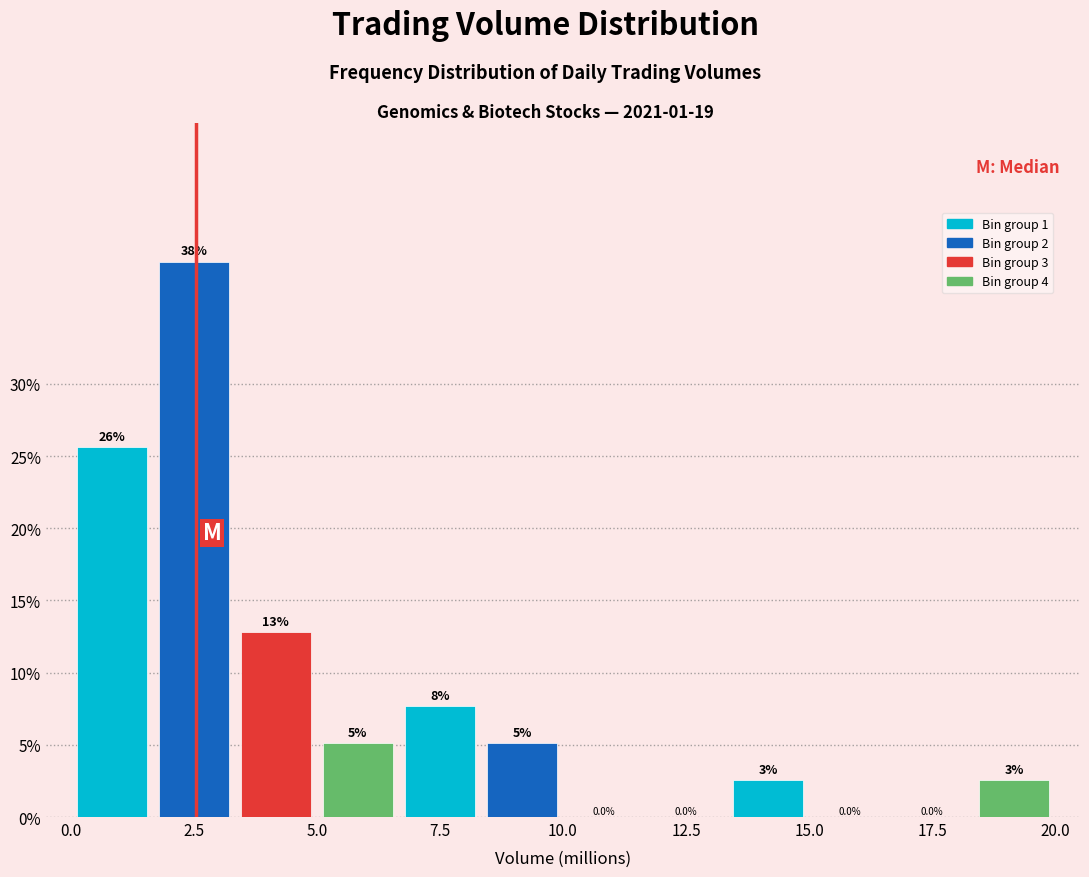

Read against the x-axis, roughly where is the centre of the tallest bar?

2.5